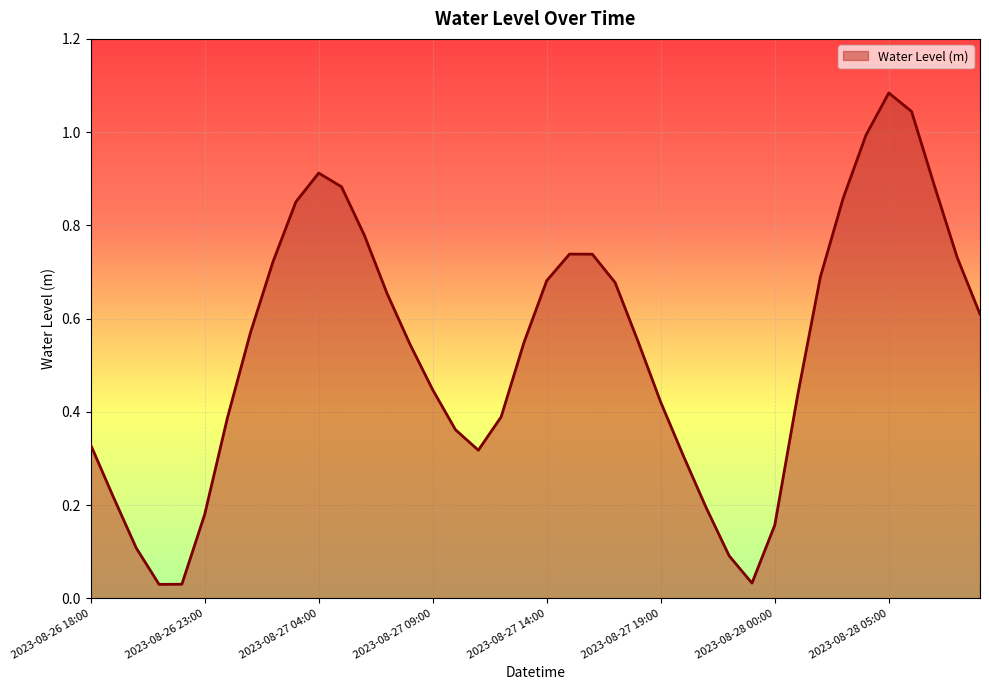

True or false: there are more than 2 points higher than both neighbors.

True